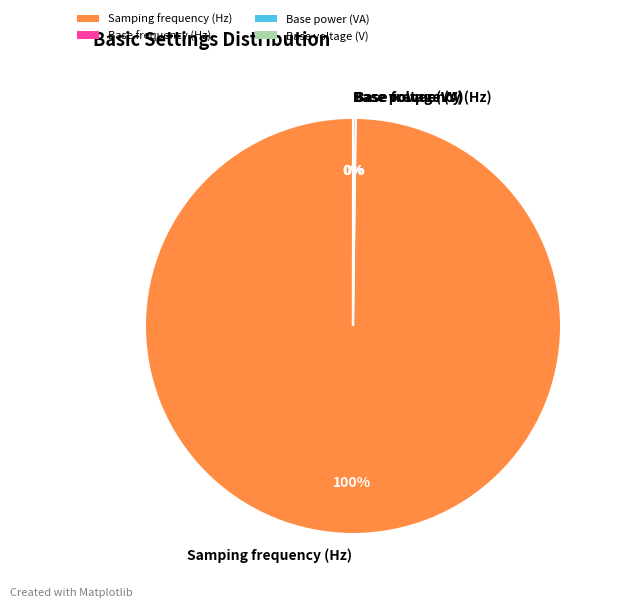

What percentage is the Samping frequency (Hz) slice, to the nearest percent?

100%